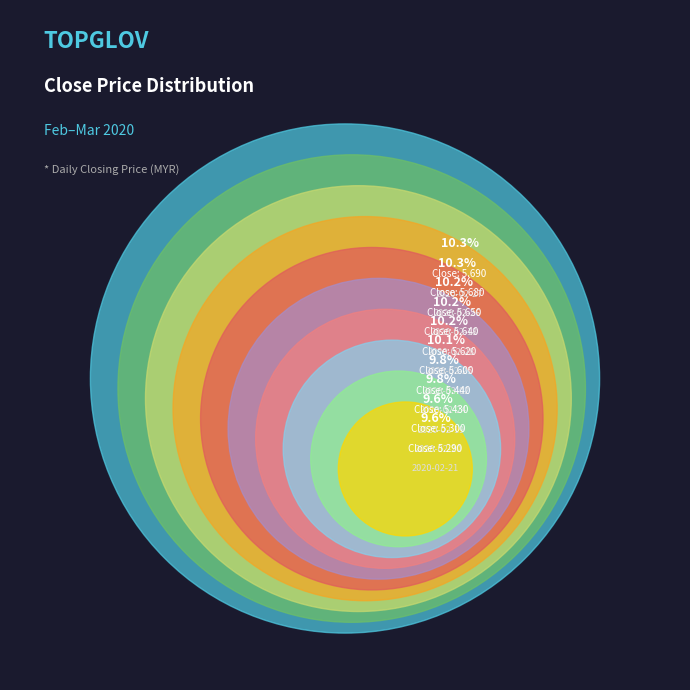

Does any single category account for the majority?

No